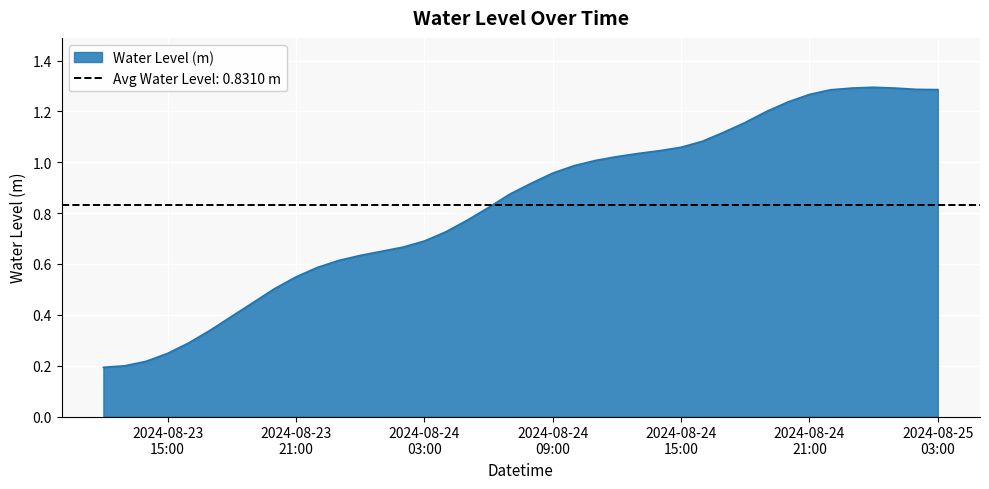

Which has a higher value, 2024-08-23 18:00:00 or 2024-08-24 20:00:00?

2024-08-24 20:00:00